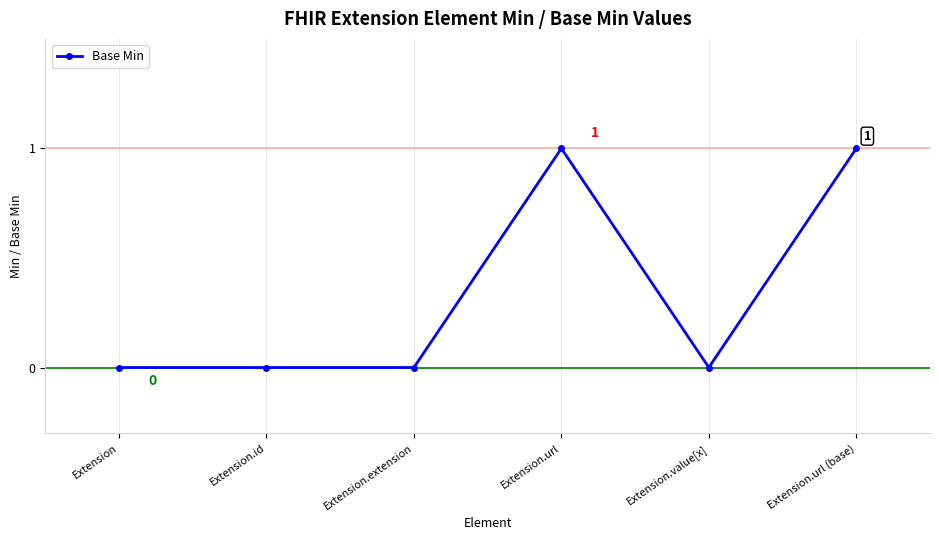

Between Extension.url and Extension, which is larger?

Extension.url